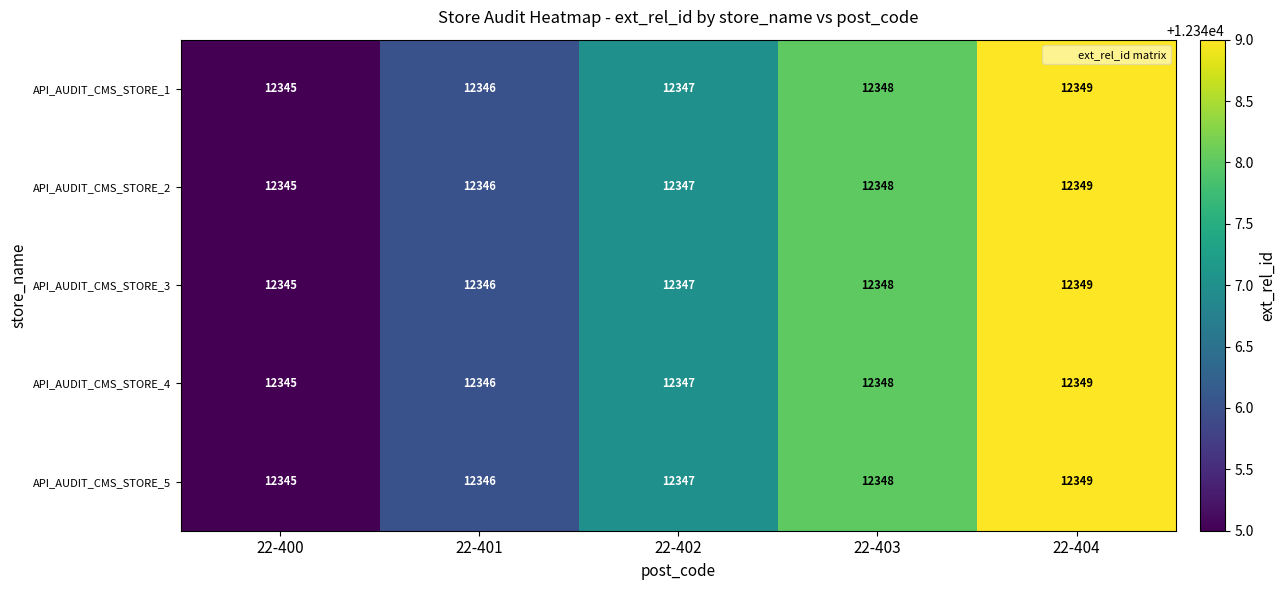

What is the difference between the maximum and minimum values in the API_AUDIT_CMS_STORE_3 series?

4